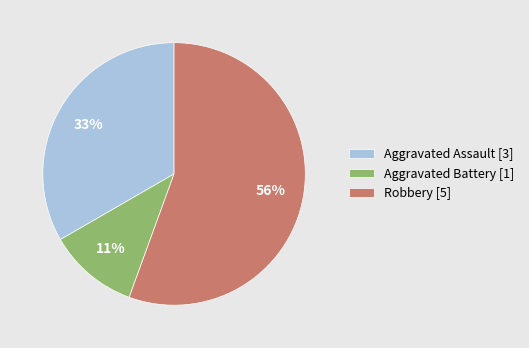

Rank the categories by value from lowest to highest.

Aggravated Battery, Aggravated Assault, Robbery